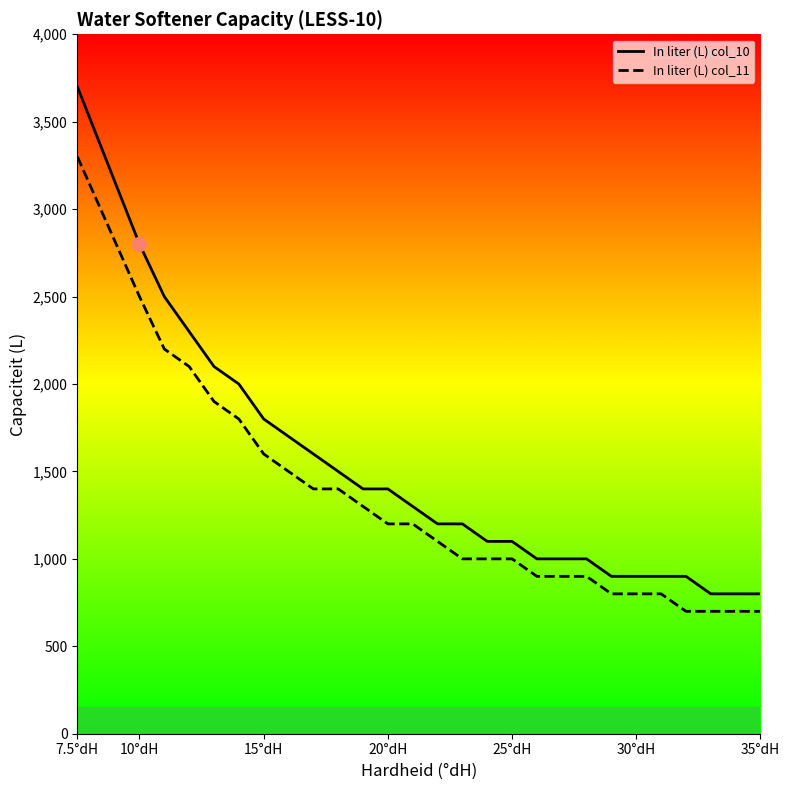

Between 30°dH and 10°dH, which is larger?

10°dH